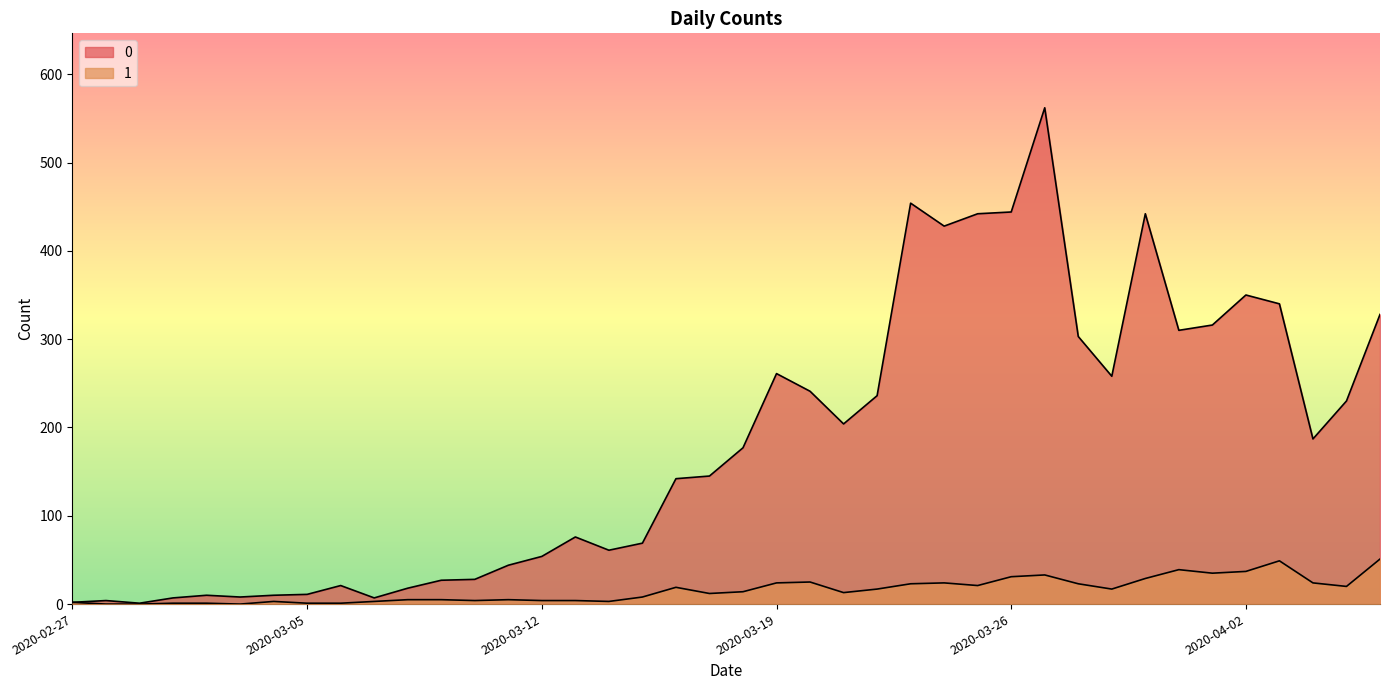

What is the difference between the maximum and minimum values in the 1 series?

51